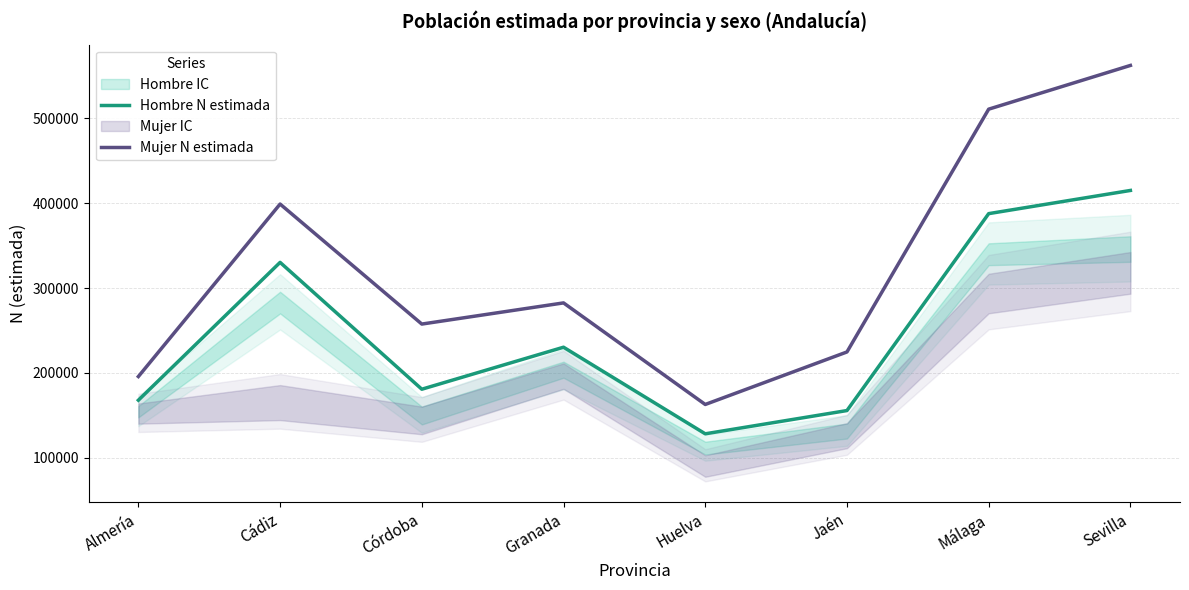

Does the chart display data point markers on the line(s)?

No